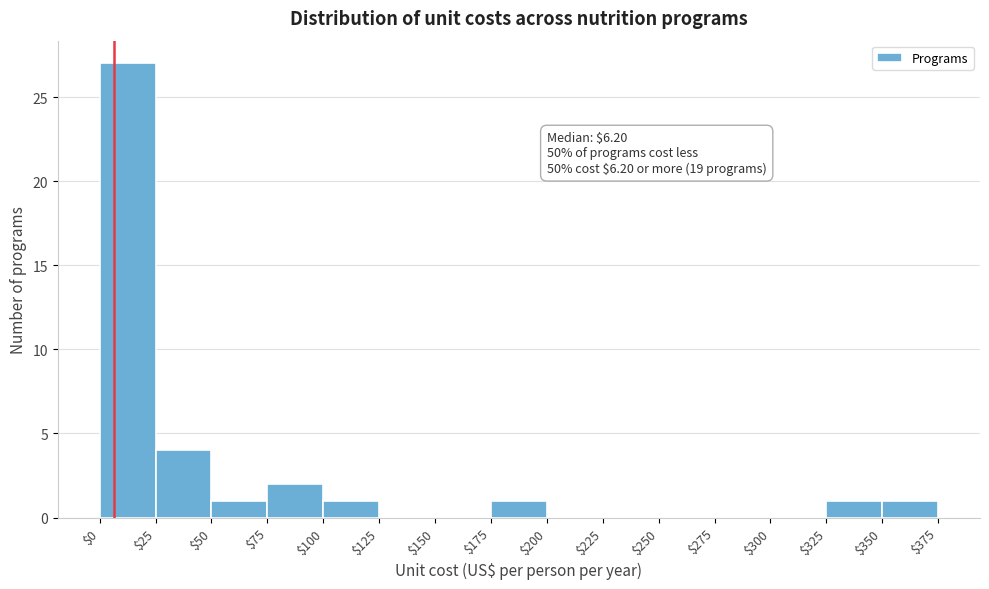

Which range on the x-axis has the tallest bar?

$0 to $25